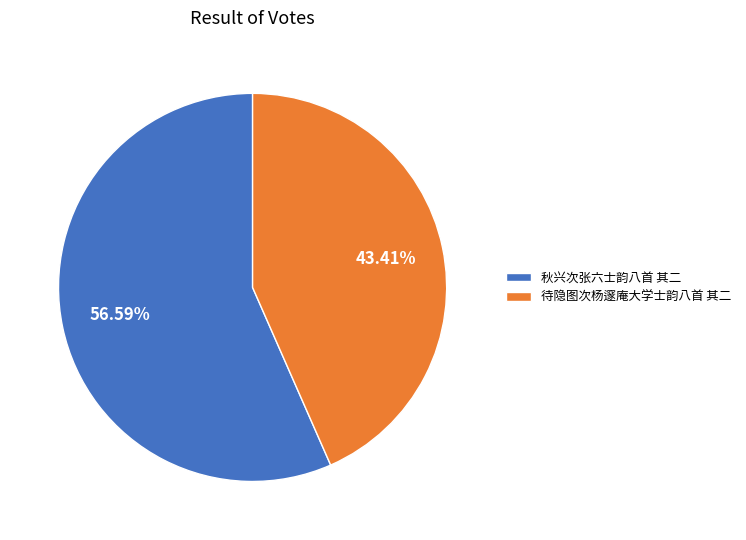

Which has a higher value, 秋兴次张六士韵八首 其二 or 待隐图次杨邃庵大学士韵八首 其二?

秋兴次张六士韵八首 其二